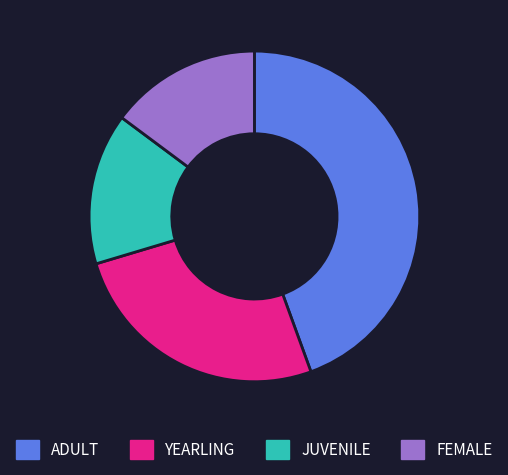

Approximately how many times larger is the value at ADULT compared to FEMALE?

3.0